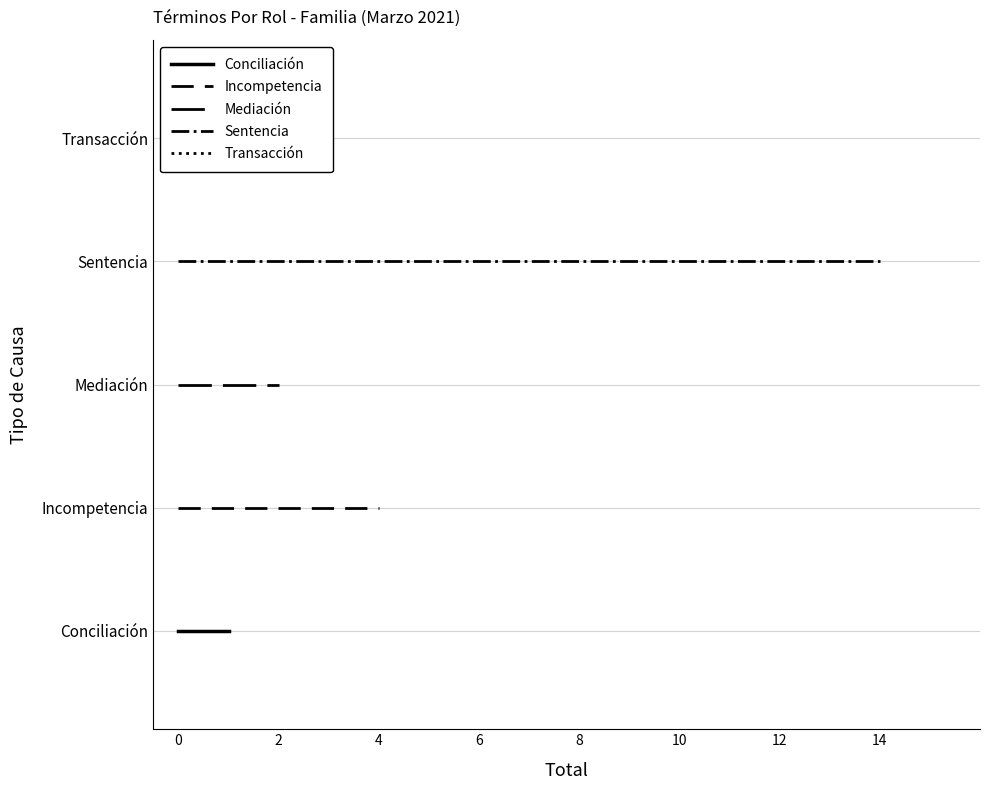

What is the average value of the Incompetencia series?

1